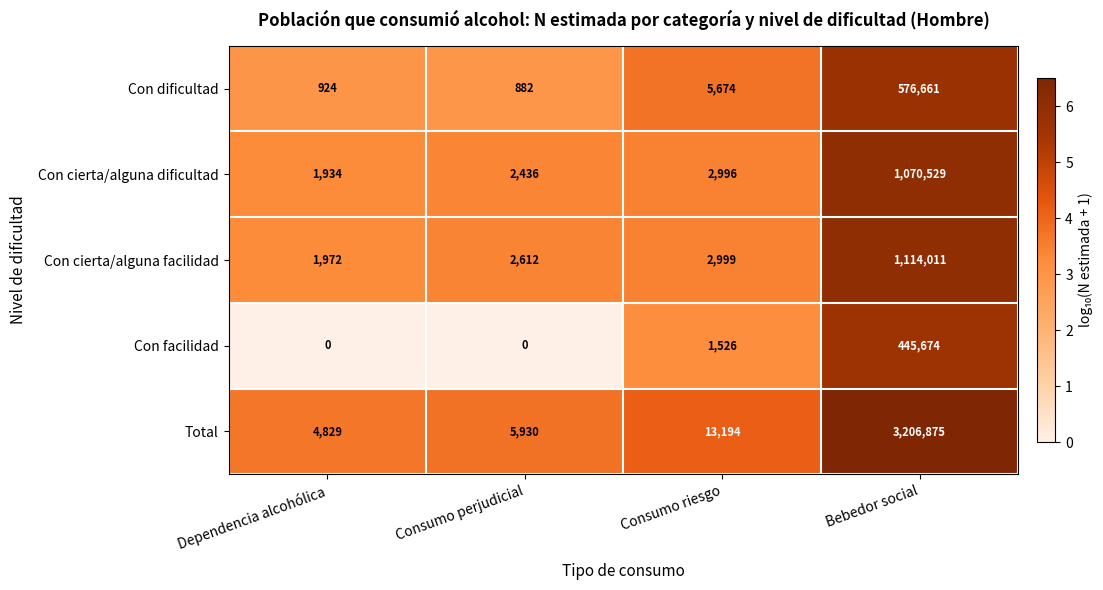

Is it true that Con cierta/alguna facilidad equals 1114011 at Bebedor social?

True